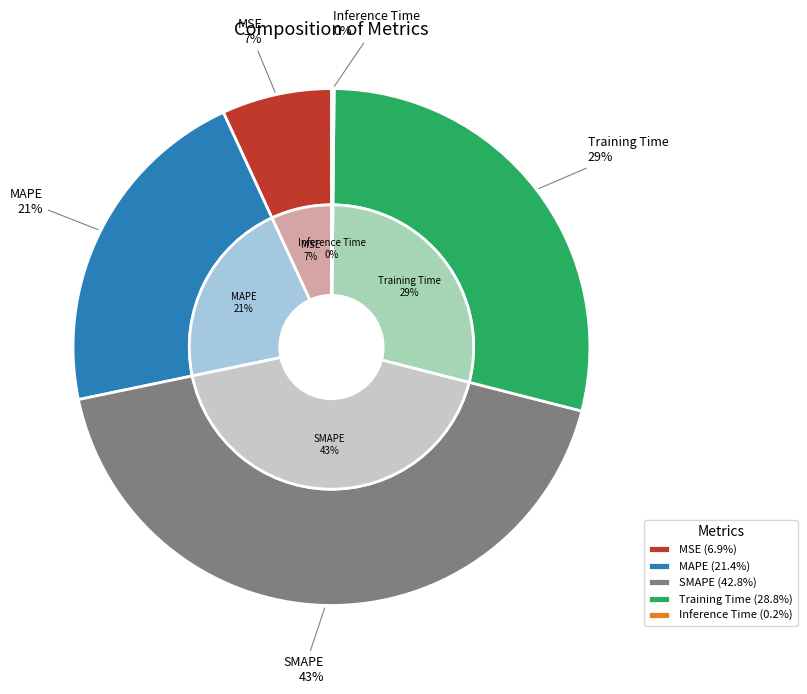

How many segments does this pie chart have?

5